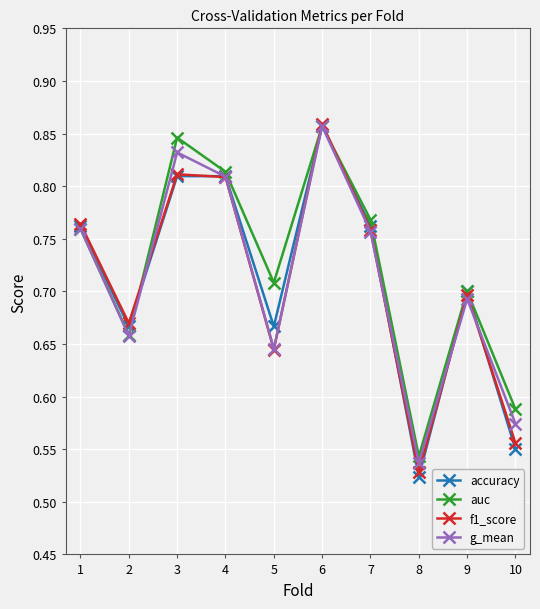

At which category does the chart reach its peak across all series?

6